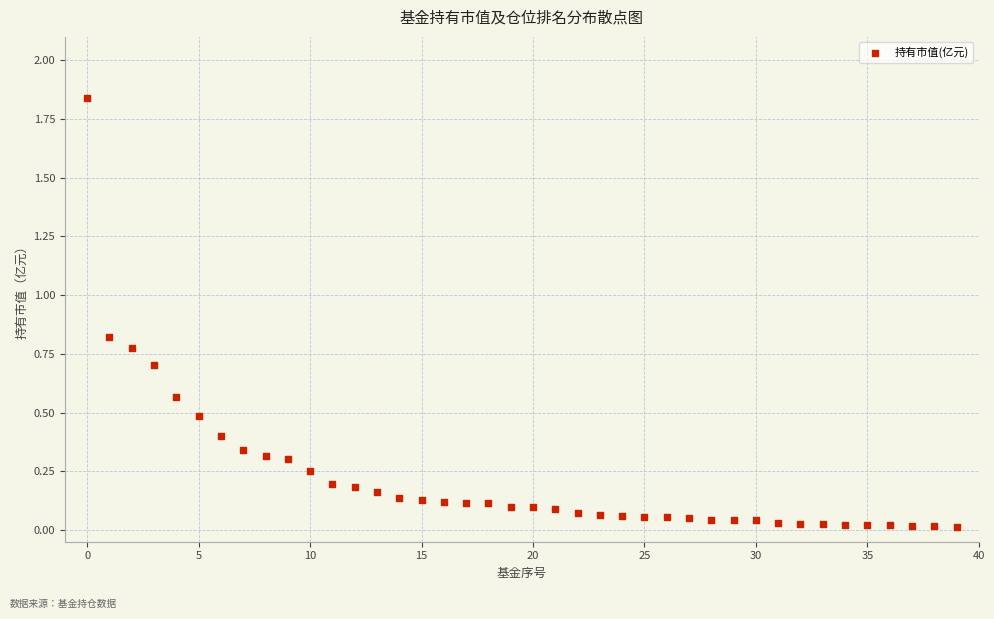

How many points are shown in the scatter plot?

40